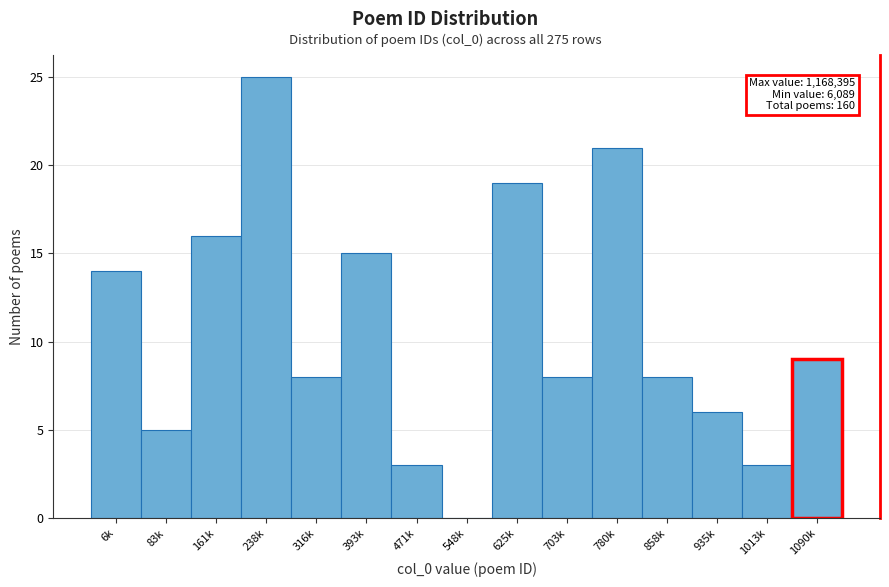

Reading left to right, what are all the values shown in this chart?

6k=14	83k=5	161k=16	238k=25	316k=8	393k=15	471k=3	548k=0	625k=19	703k=8	780k=21	858k=8	935k=6	1013k=3	1090k=9